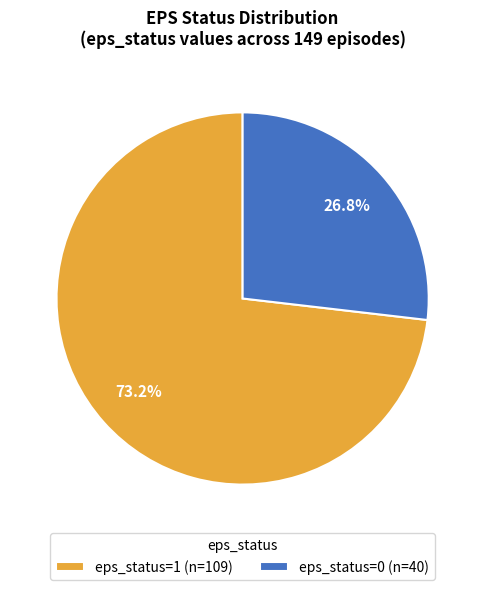

To the nearest percent, what is the difference between the largest and smallest slice percentages?

46%